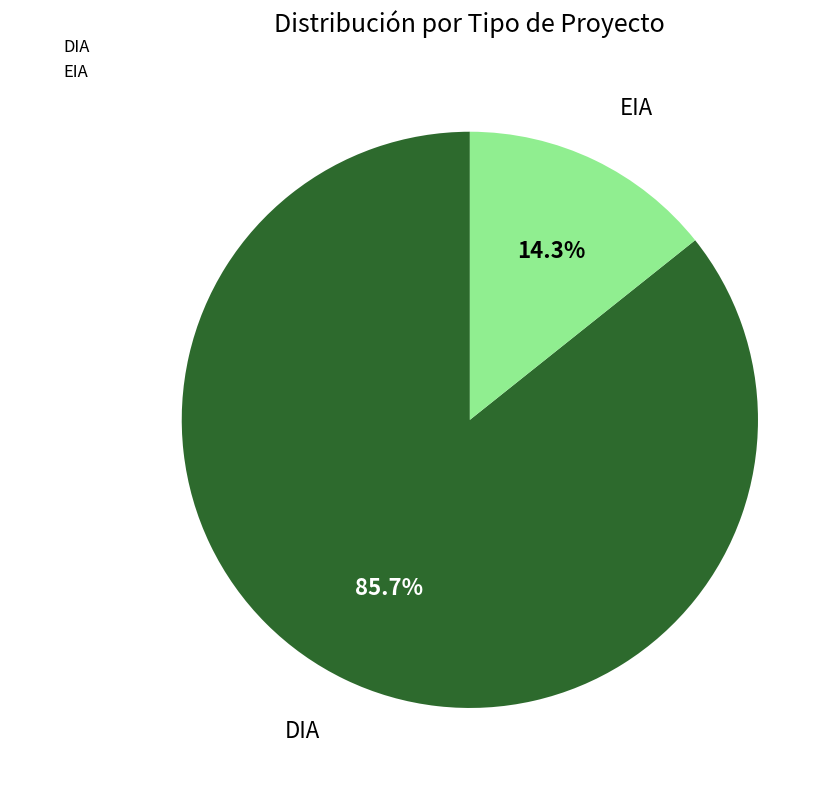

Rank the categories by value from lowest to highest.

EIA, DIA